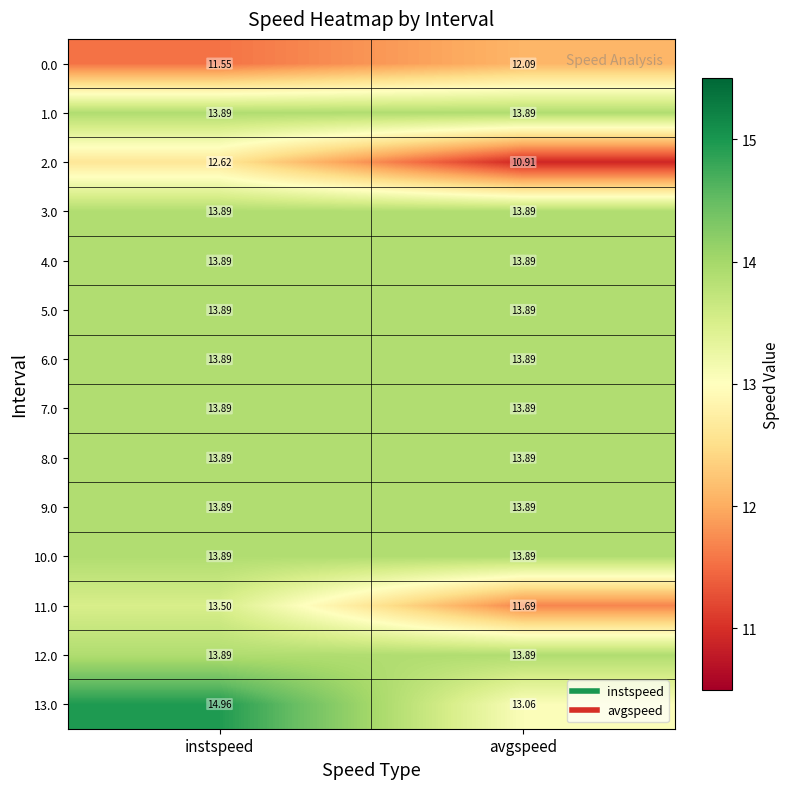

At how many categories does at least one series exceed 12?

2